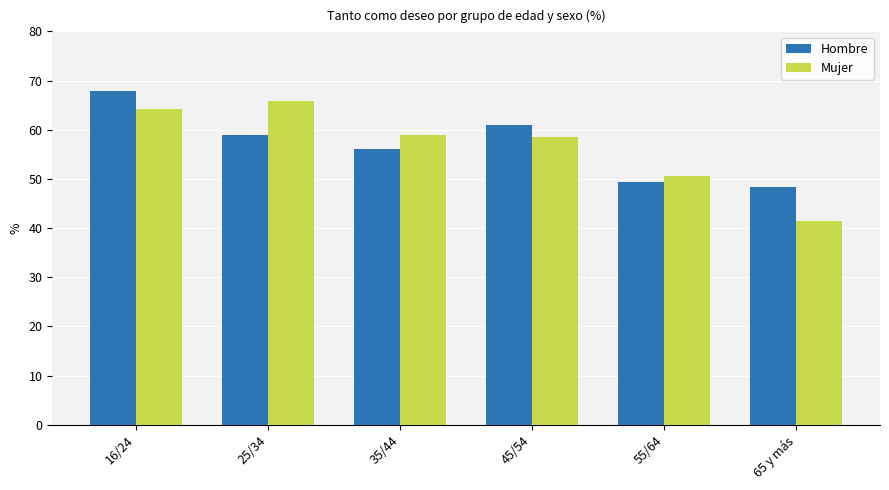

Reading left to right, list all the values displayed in this chart.

Hombre: 16/24=67.9	25/34=58.9	35/44=56.0	45/54=61.1	55/64=49.3	65 y más=48.4
Mujer: 16/24=64.2	25/34=65.9	35/44=59.0	45/54=58.6	55/64=50.5	65 y más=41.5